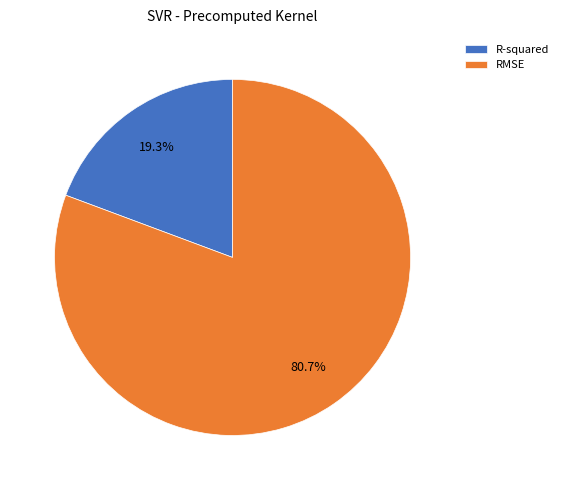

To the nearest percent, what portion does R-squared represent?

19%